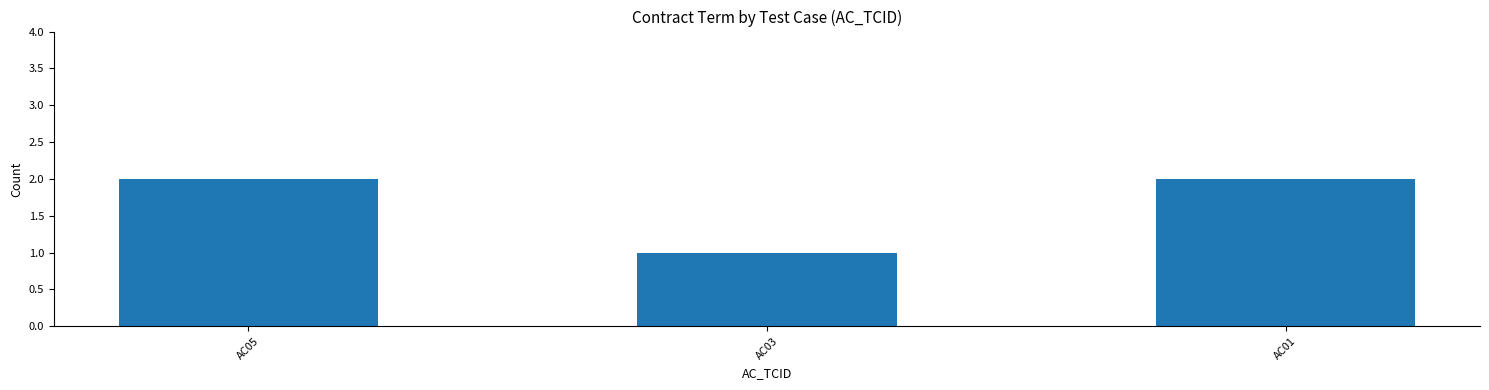

Reading left to right, extract all data points from this chart.

2	1	2